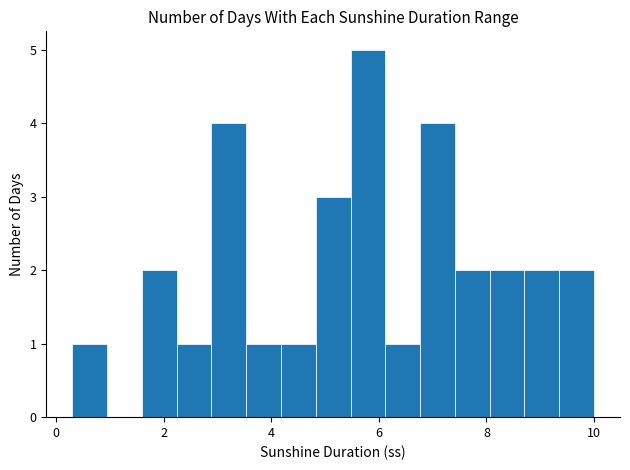

Read against the x-axis, roughly where is the centre of the tallest bar?

5.8